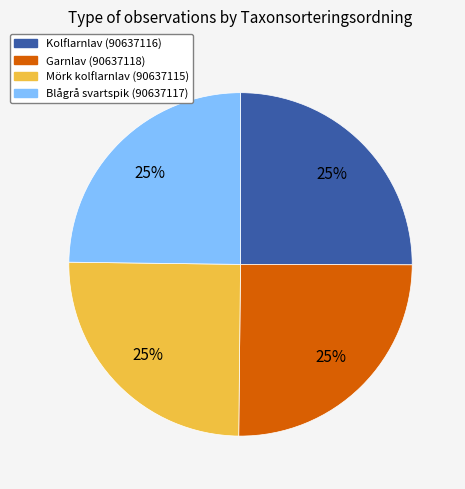

Is there a majority slice in this chart?

No